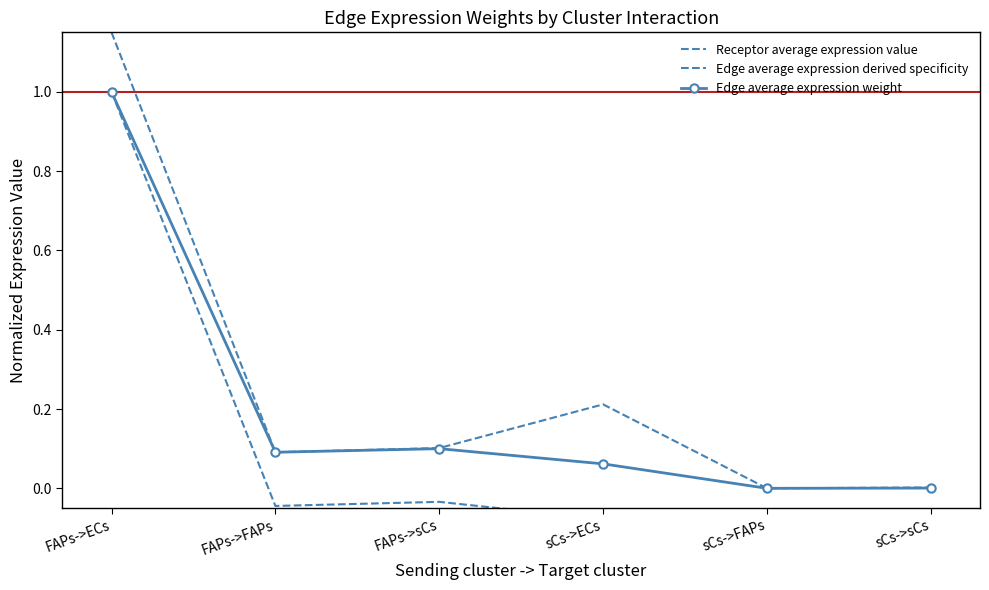

What is the label of the 6th point from the left?

sCs->sCs